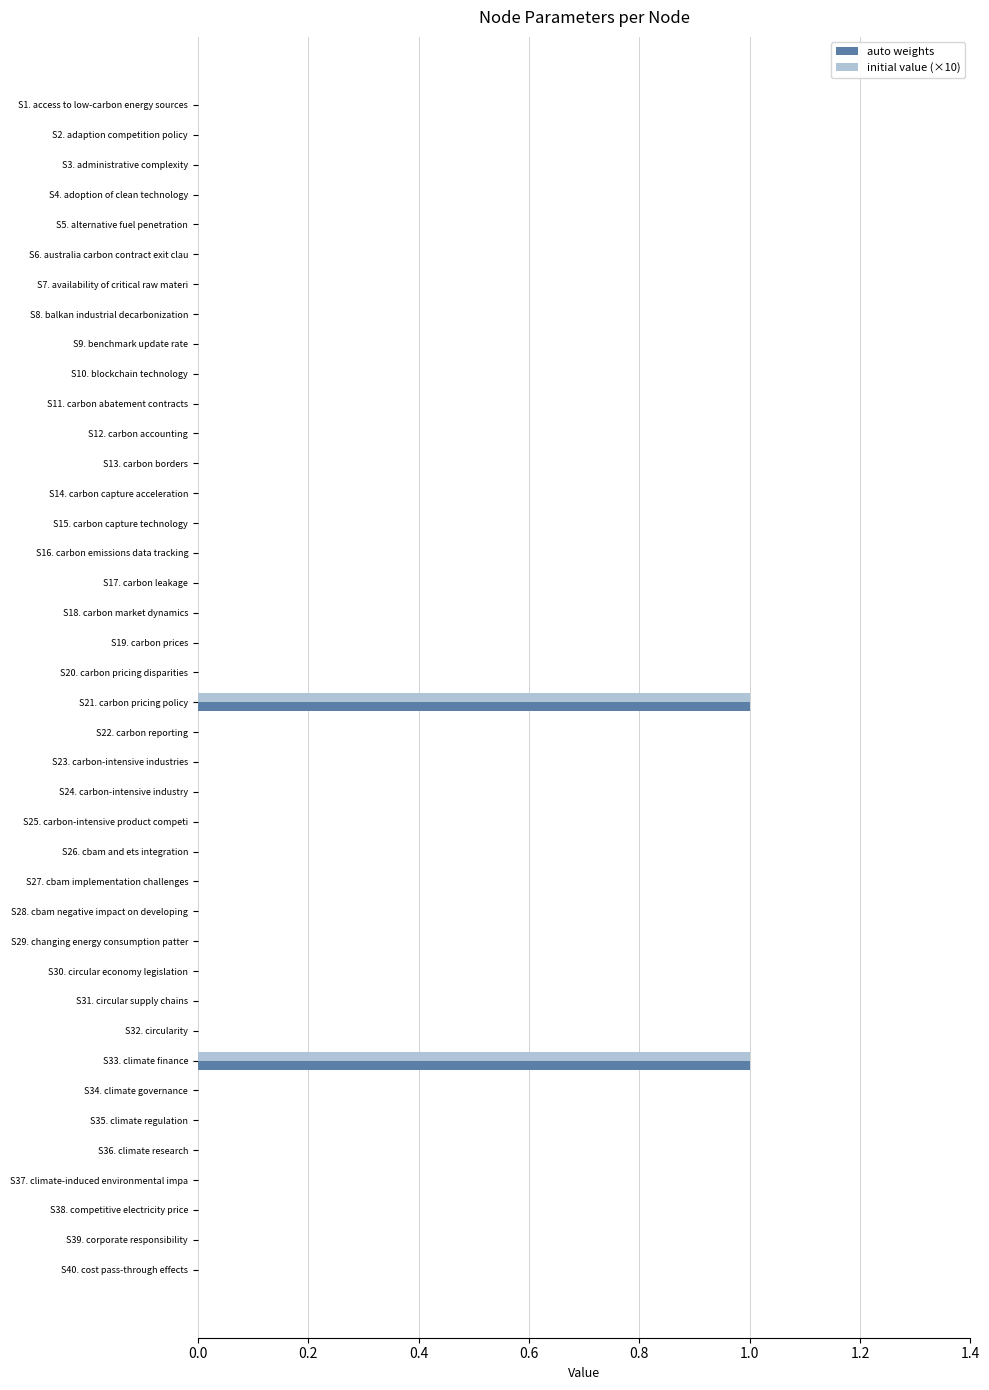

True or false: initial value (×10) has a value of 1 at S21. carbon pricing policy.

True